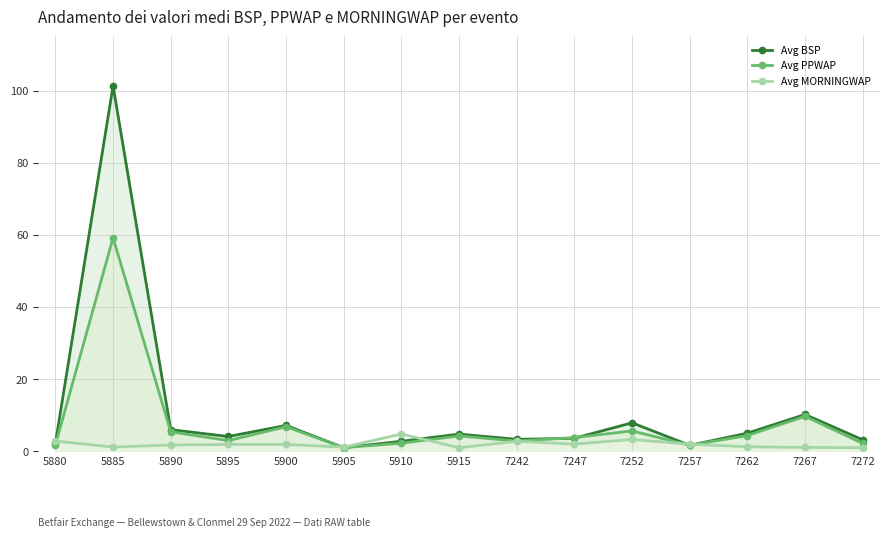

Reading right to left, list all the values displayed in this chart.

Avg BSP: 7272=3.2	7267=10.2	7262=5.0	7257=1.7	7252=7.9	7247=3.6	7242=3.3	5915=4.8	5910=2.8	5905=1.0	5900=7.2	5895=4.1	5890=6.0	5885=101.3	5880=2.2
Avg PPWAP: 7272=2.2	7267=9.7	7262=4.4	7257=1.7	7252=5.7	7247=3.8	7242=2.9	5915=4.3	5910=2.2	5905=1.0	5900=6.8	5895=3.0	5890=5.4	5885=59.2	5880=1.8
Avg MORNINGWAP: 7272=1.0	7267=1.1	7262=1.3	7257=2.0	7252=3.3	7247=2.0	7242=2.8	5915=1.0	5910=4.8	5905=1.2	5900=1.9	5895=1.9	5890=1.8	5885=1.2	5880=2.9